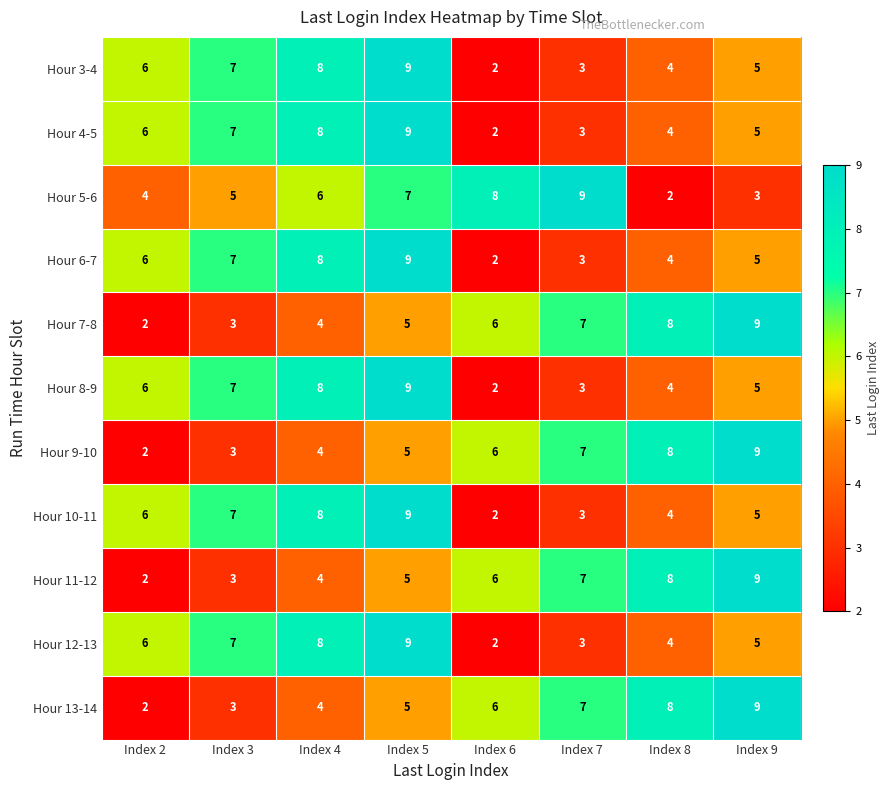

How many series are shown in this chart?

11